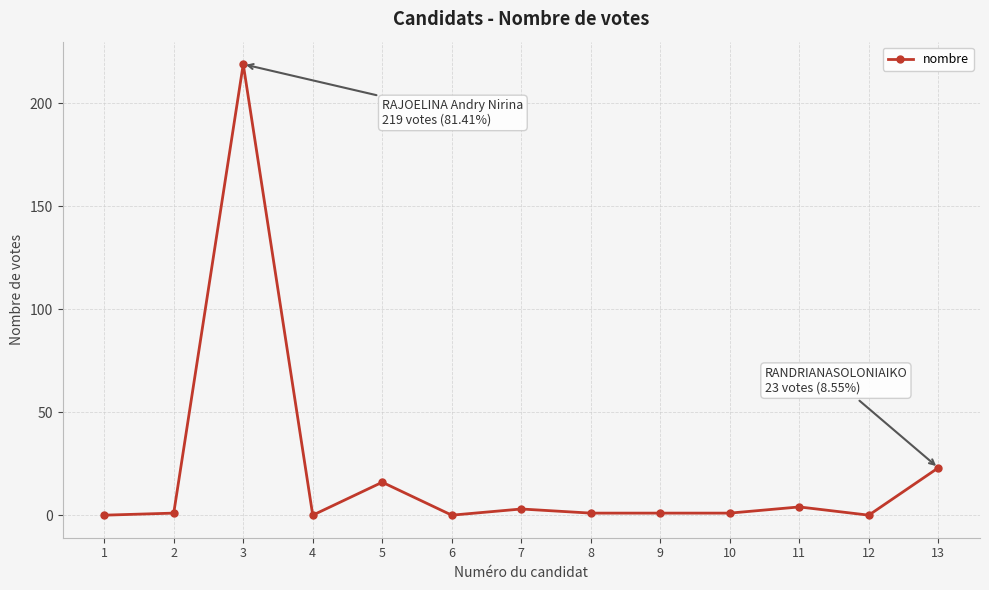

True or false: the data shows 78 at 6.

False